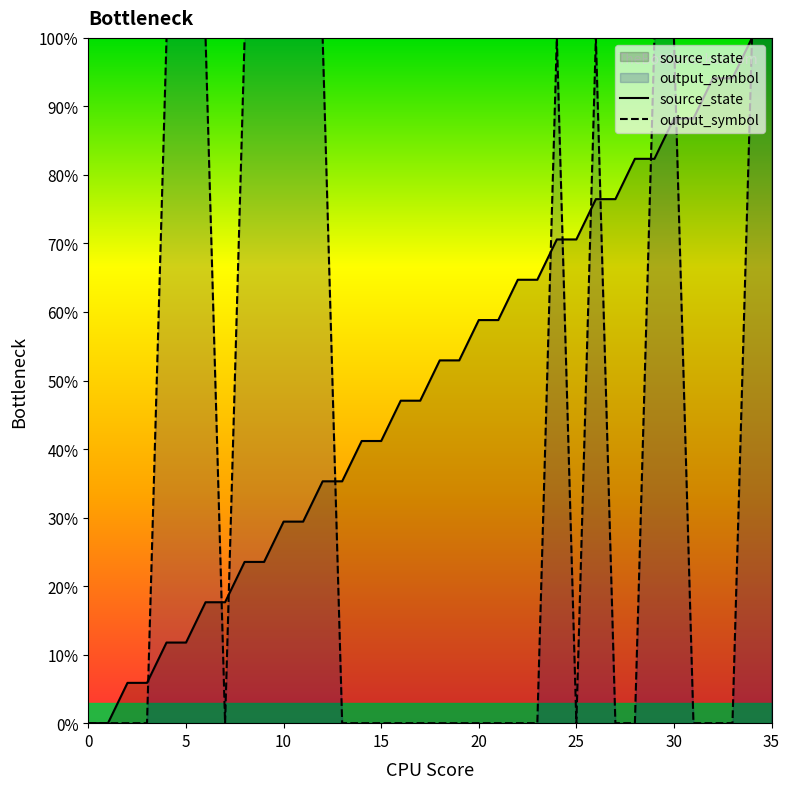

What is the label of the 26th point from the right?

10